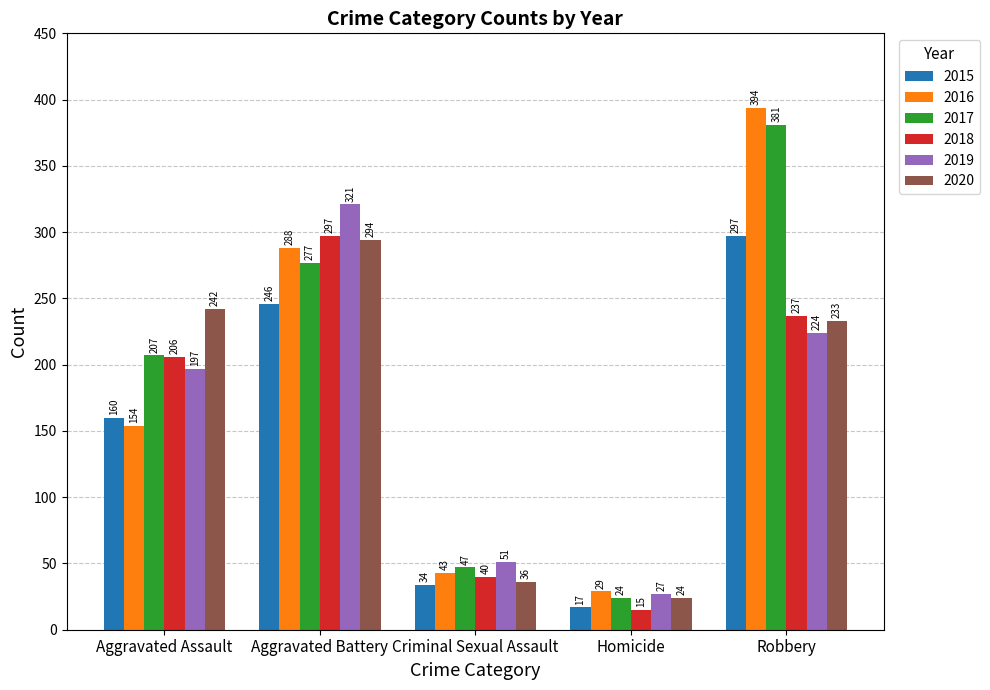

What is the average value of the 2019 series?

164